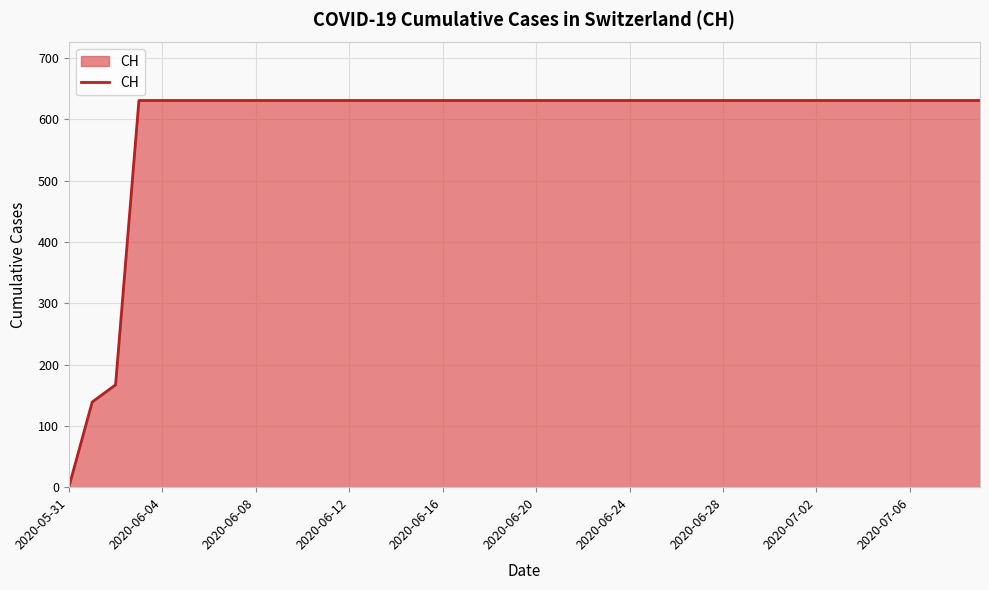

How many lines are shown in the chart?

1